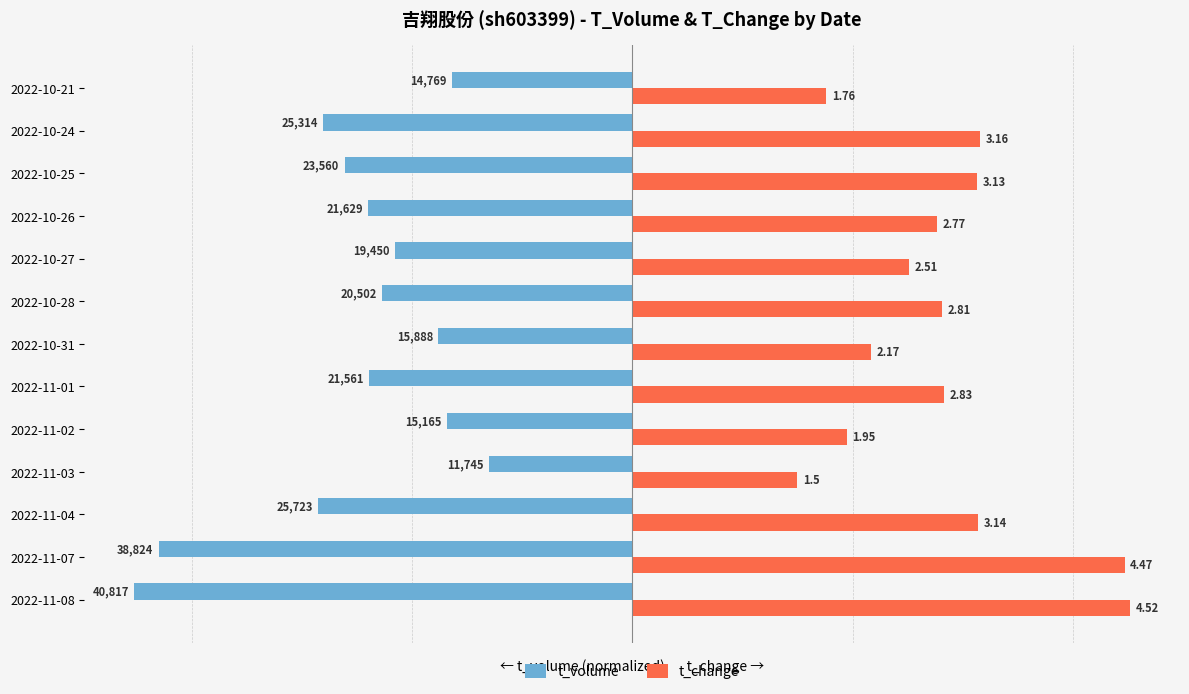

What is the difference between the maximum and minimum values in the t_change series?

3.0